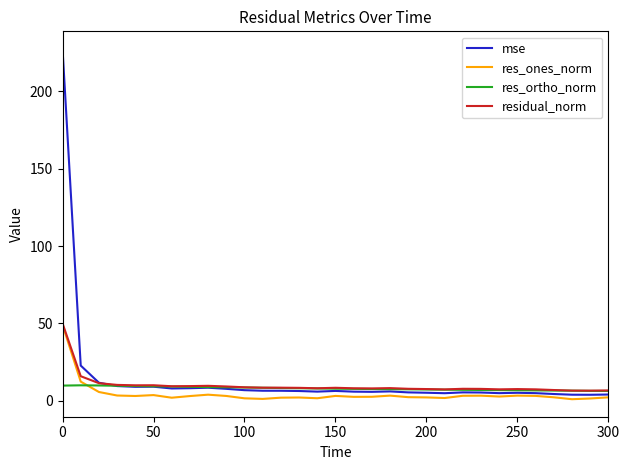

Which series has the largest range (max minus min)?

mse